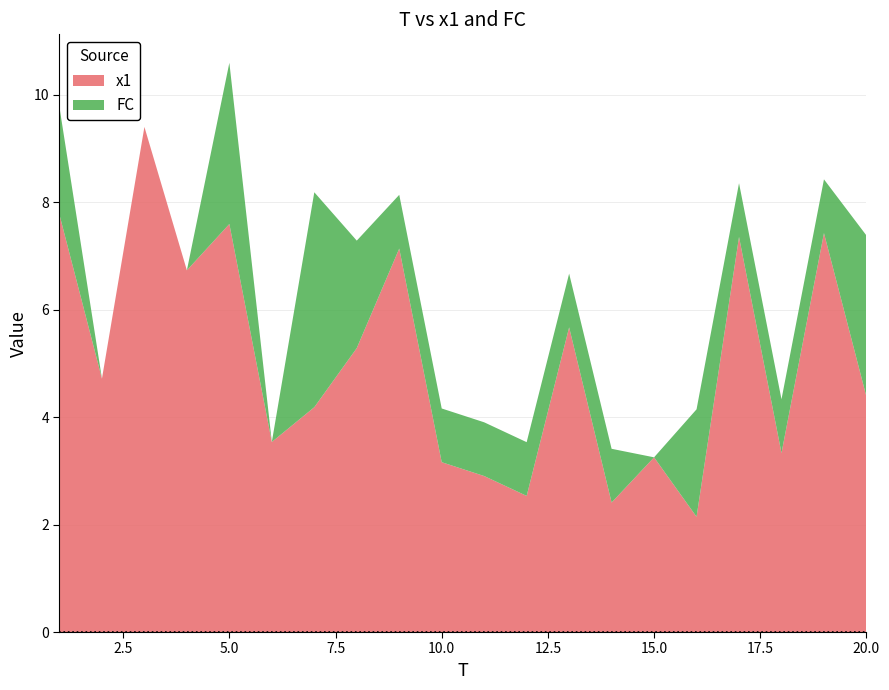

Reading left to right, list all the values displayed in this chart.

x1: 7.8	4.7	9.4	6.7	7.6	3.5	4.2	5.3	7.1	3.2	2.9	2.5	5.7	2.4	3.3	2.1	7.4	3.3	7.4	4.4
FC: 2.0	0.0	0.0	0.0	3.0	0.0	4.0	2.0	1.0	1.0	1.0	1.0	1.0	1.0	0.0	2.0	1.0	1.0	1.0	3.0